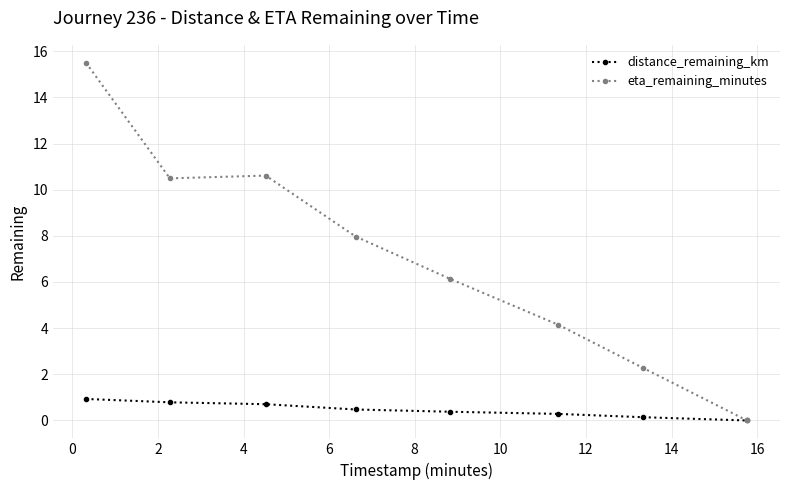

What is the difference between the maximum and minimum values in the eta_remaining_minutes series?

15.5